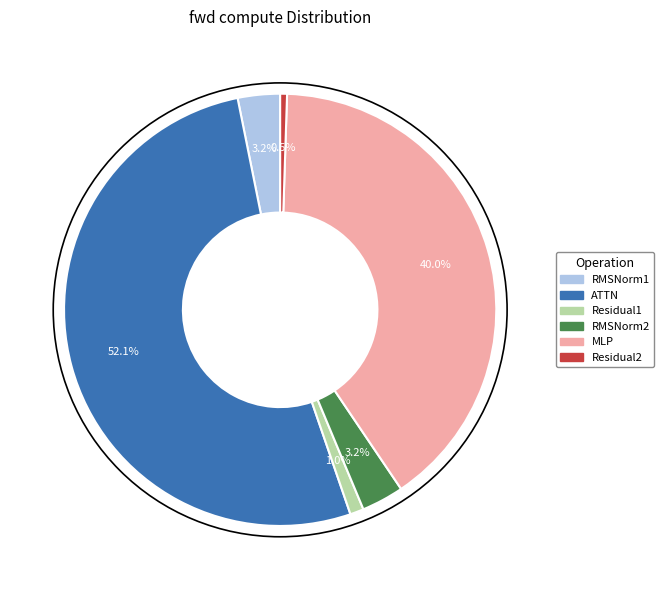

The RMSNorm1 slice represents 15% of the pie. True or false?

False